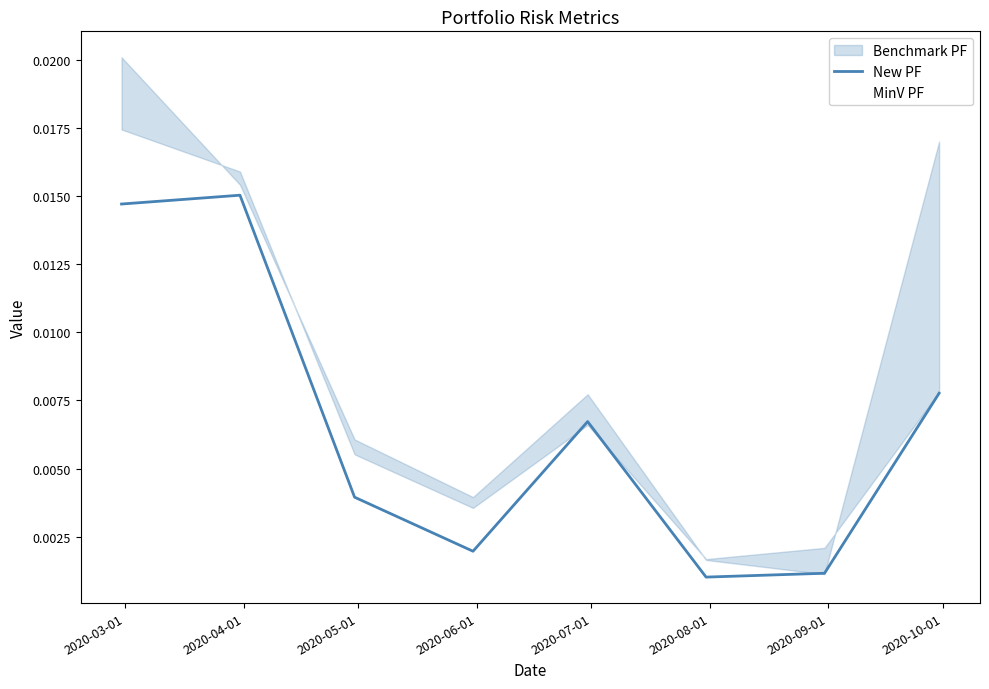

True or false: MinV PF has more than 0 interior local peaks.

True